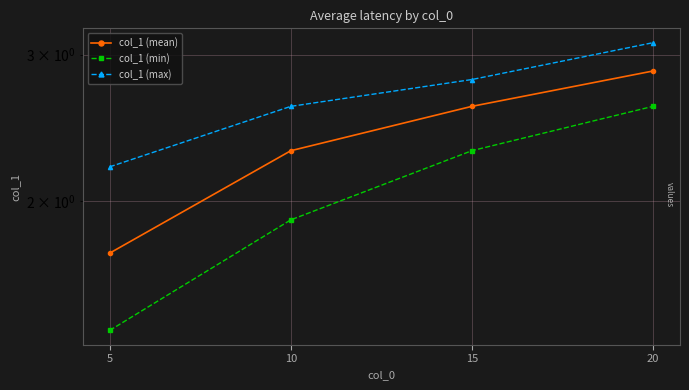

What is the value of the col_1 (min) point at the 3rd from the left?

2.3